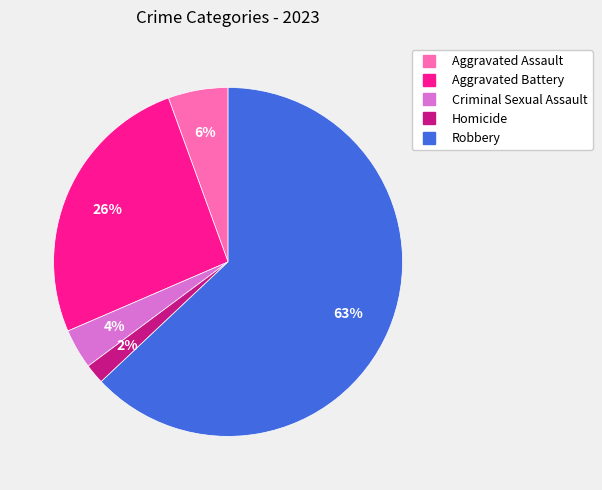

Which category has the biggest portion of the pie?

Robbery